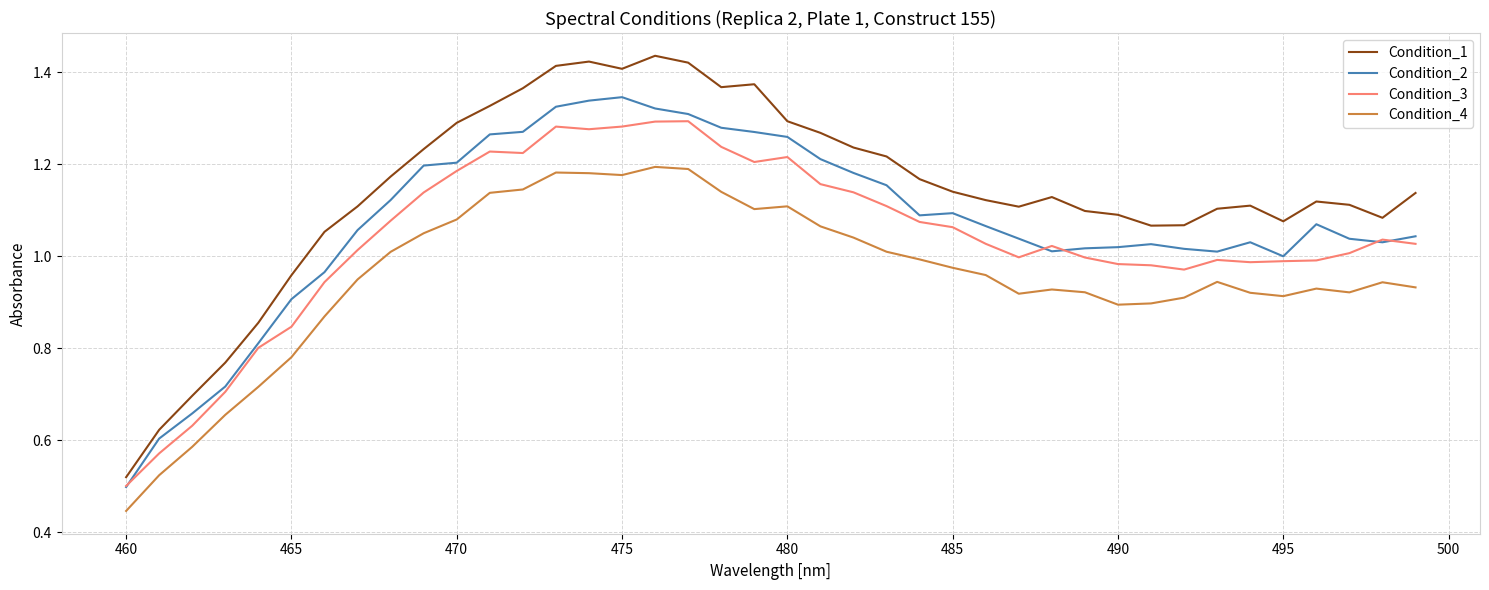

Which series has the largest total across all categories?

Condition_1